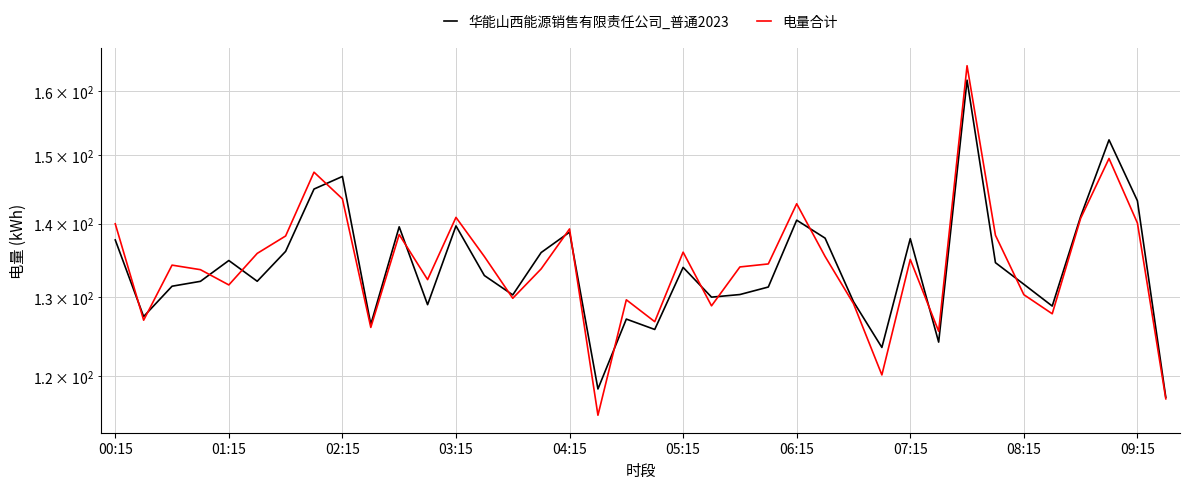

Rank the series at 09:15 from highest to lowest value.

华能山西能源销售有限责任公司_普通2023, 电量合计